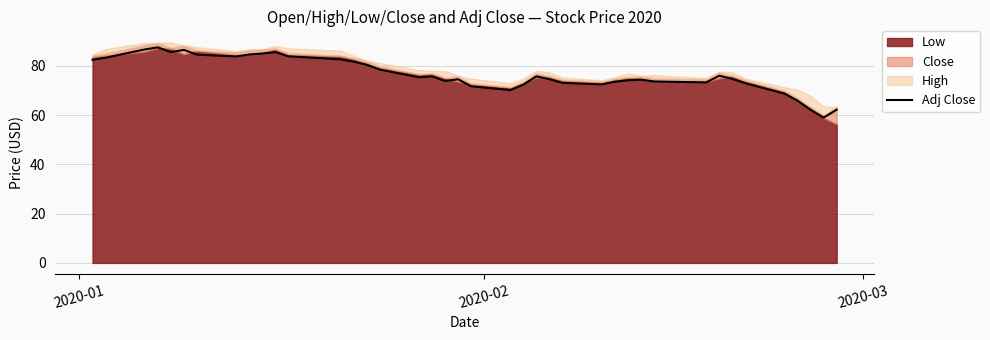

How many lines are shown in the chart?

1